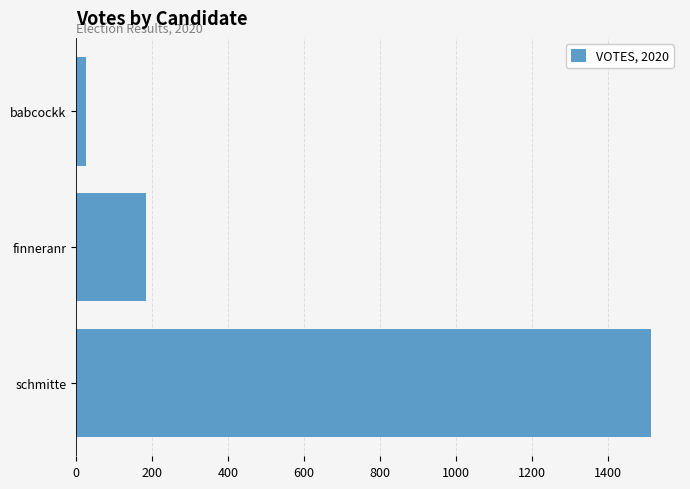

Are the bars grouped side by side (vs. stacked)?

No